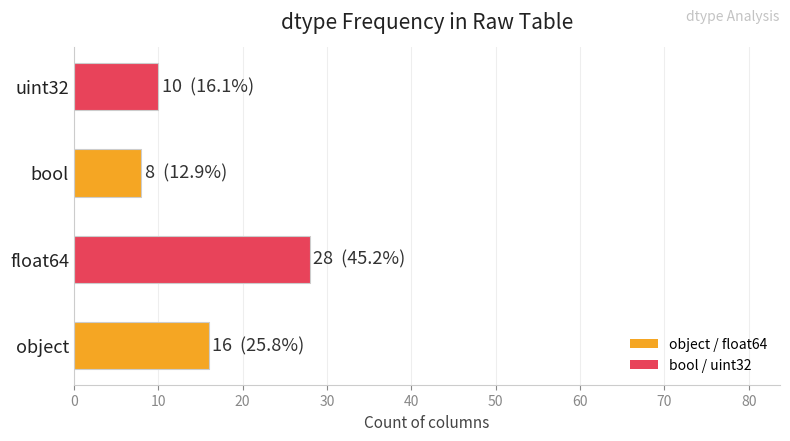

Count the number of categories in the chart.

4